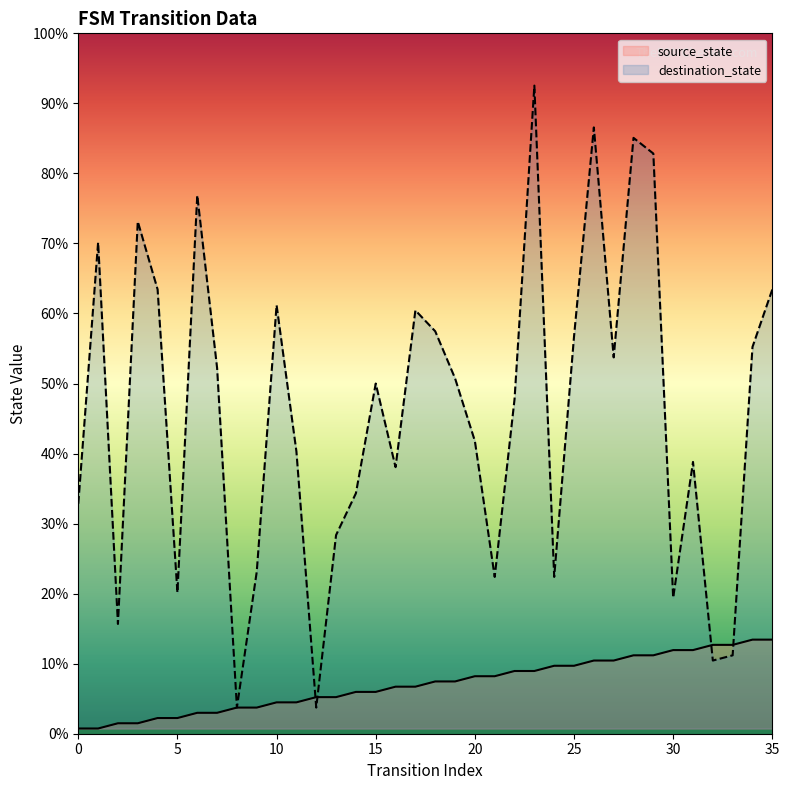

Which series has the widest spread of values?

destination_state